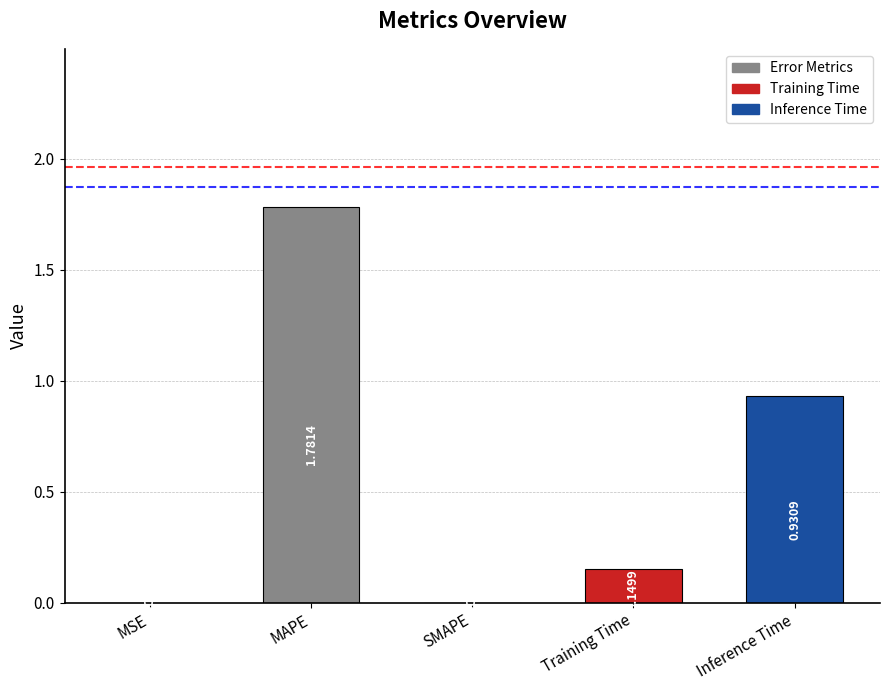

What is the sum of all values?

2.9